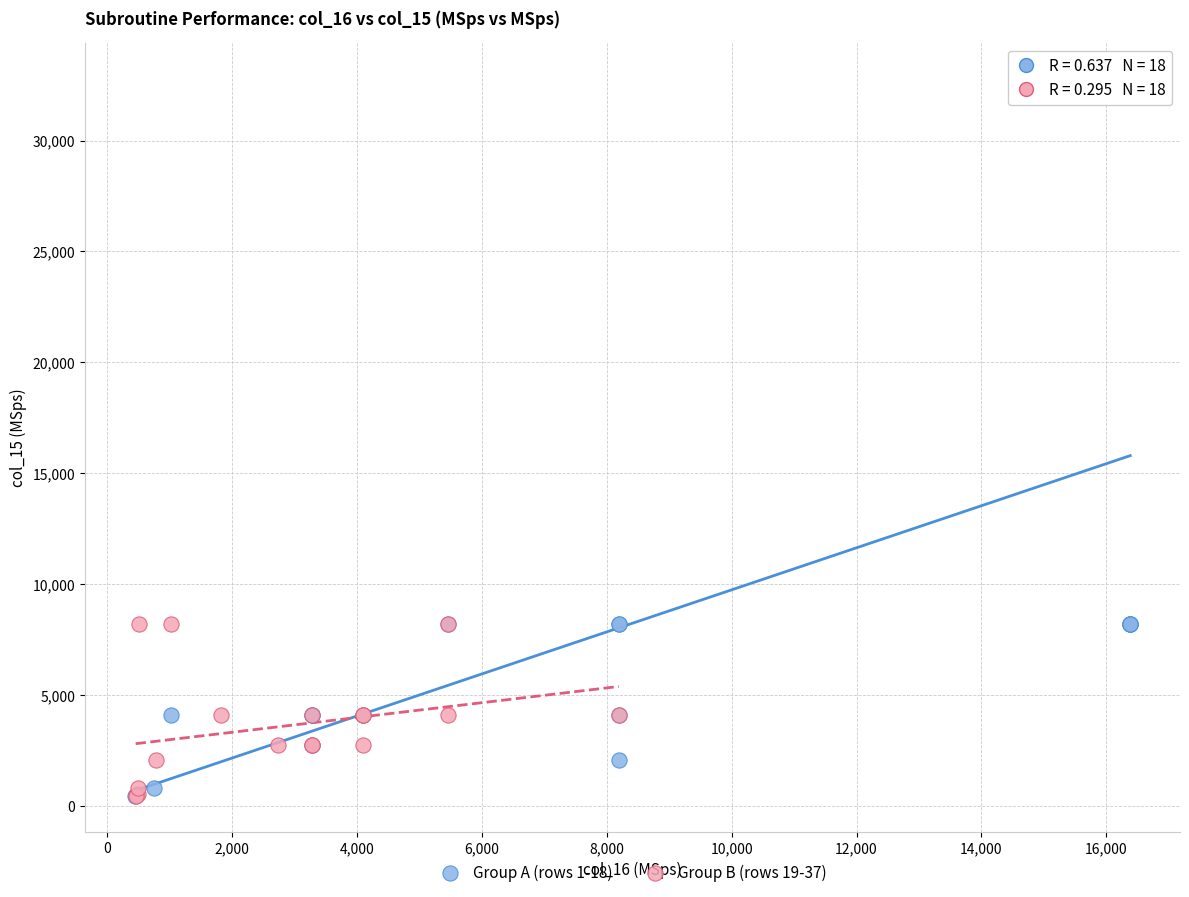

Which series has the largest Y range (max minus min)?

Group A (rows 1-18)